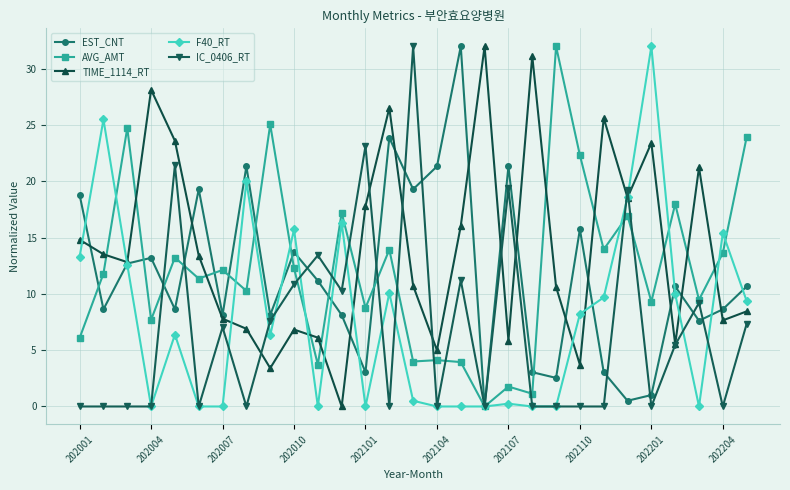

Which series ends up on top after the final intersection of TIME_1114_RT and AVG_AMT?

AVG_AMT